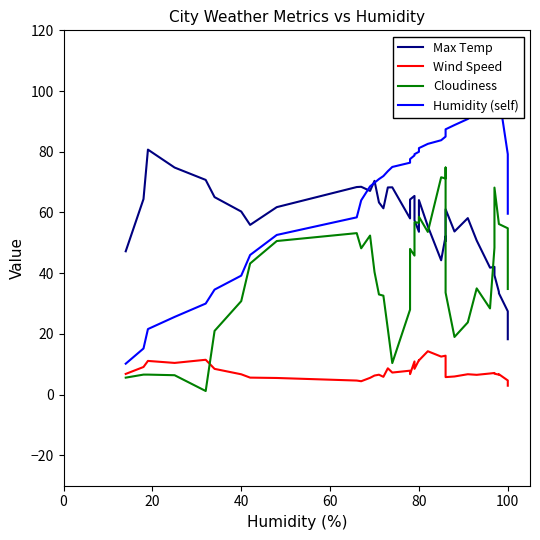

True or false: Humidity (self) and Cloudiness intersect in this chart.

False